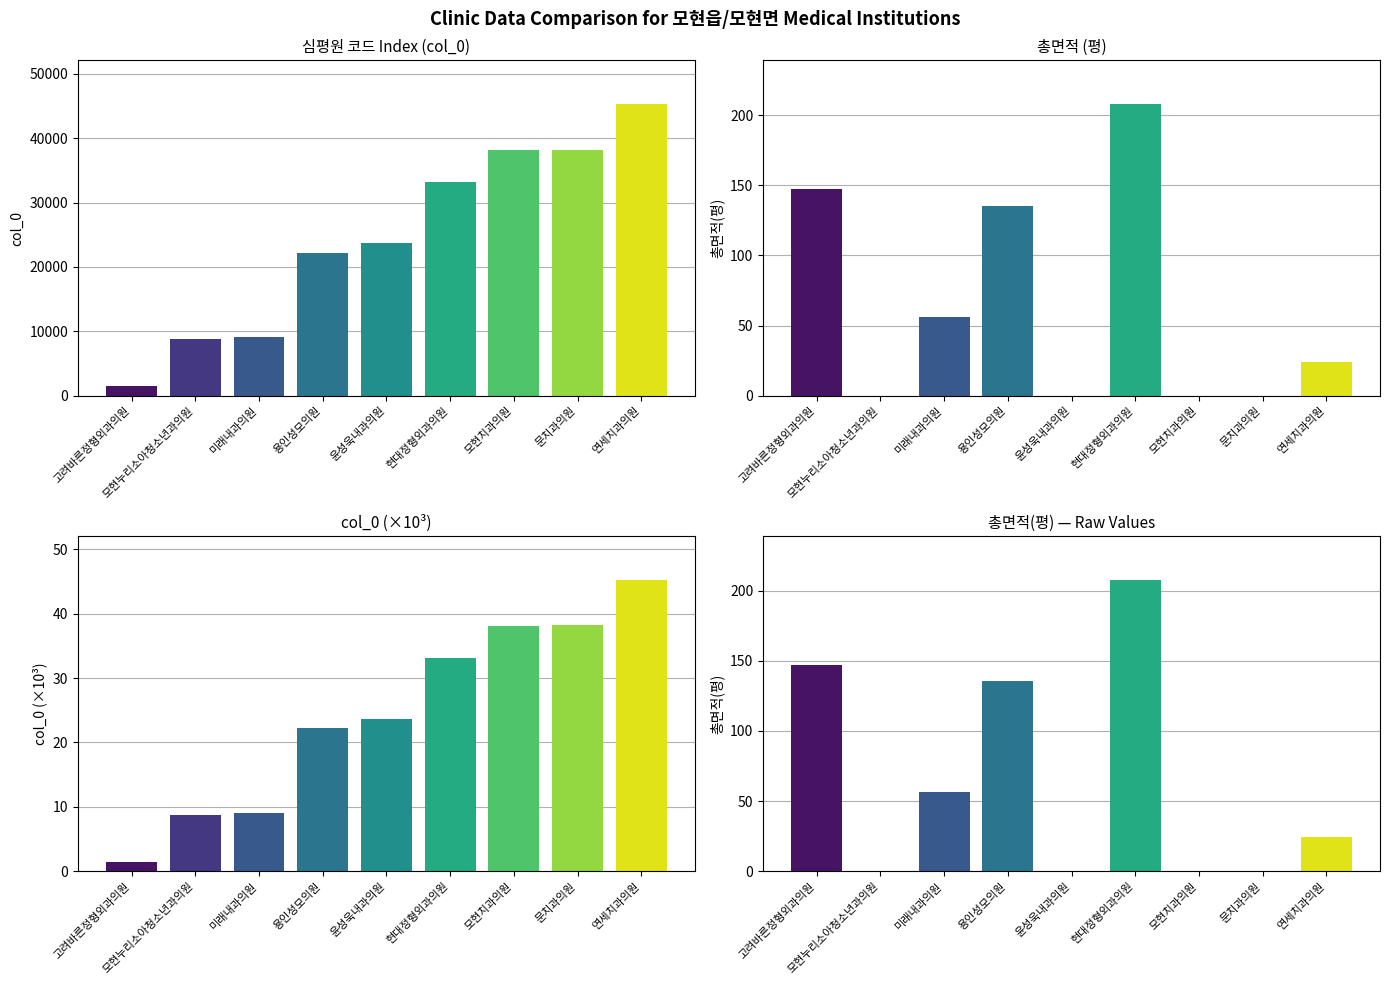

True or false: col_0 (×10³) has a value of 38.2 at 문치과의원.

True